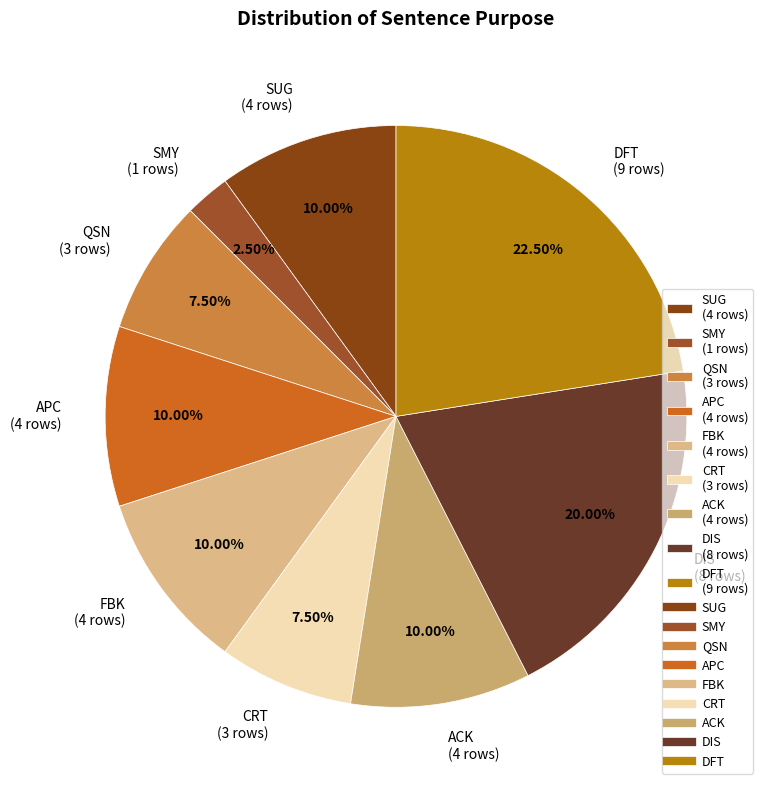

Does any single category account for the majority?

No